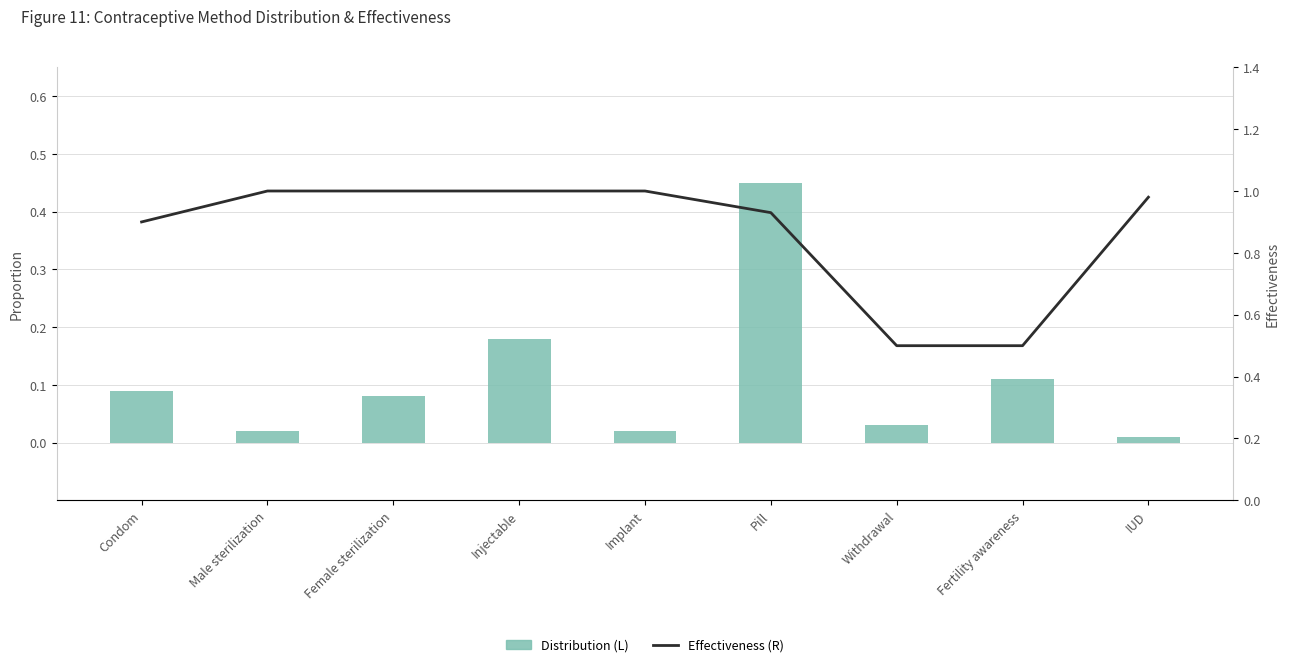

The value of Effectiveness at Injectable is 1.0. True or false?

True